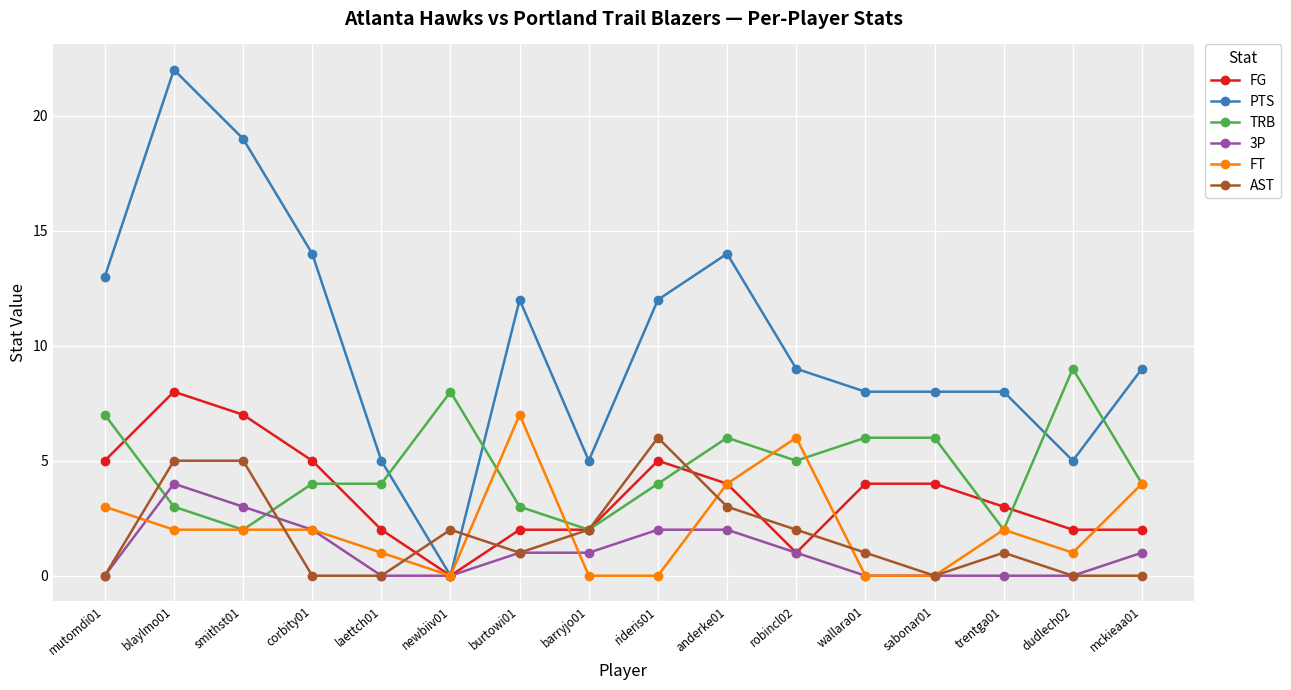

True or false: AST has more than 2 points higher than both neighbors.

True